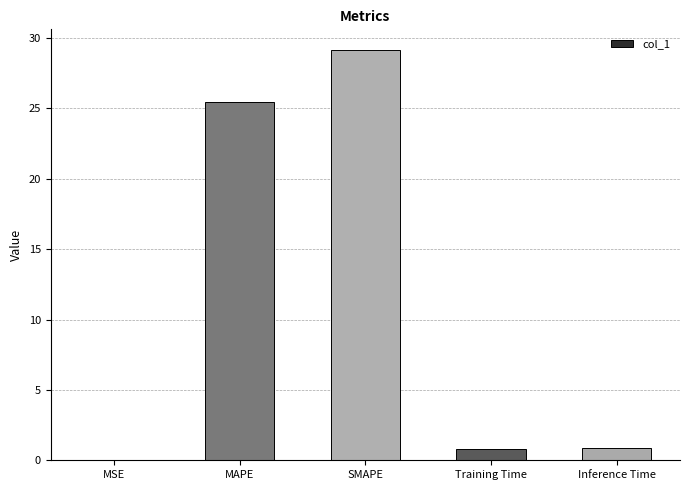

What is the approximate value at Training Time?

0.8